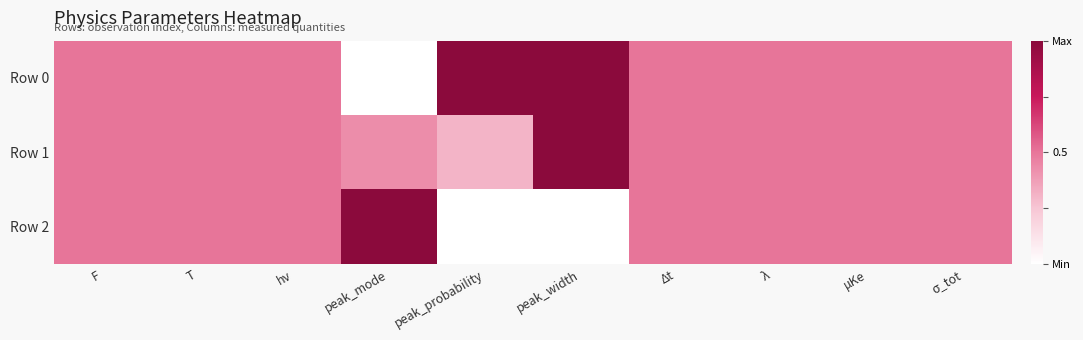

Count the number of data series in this chart.

3